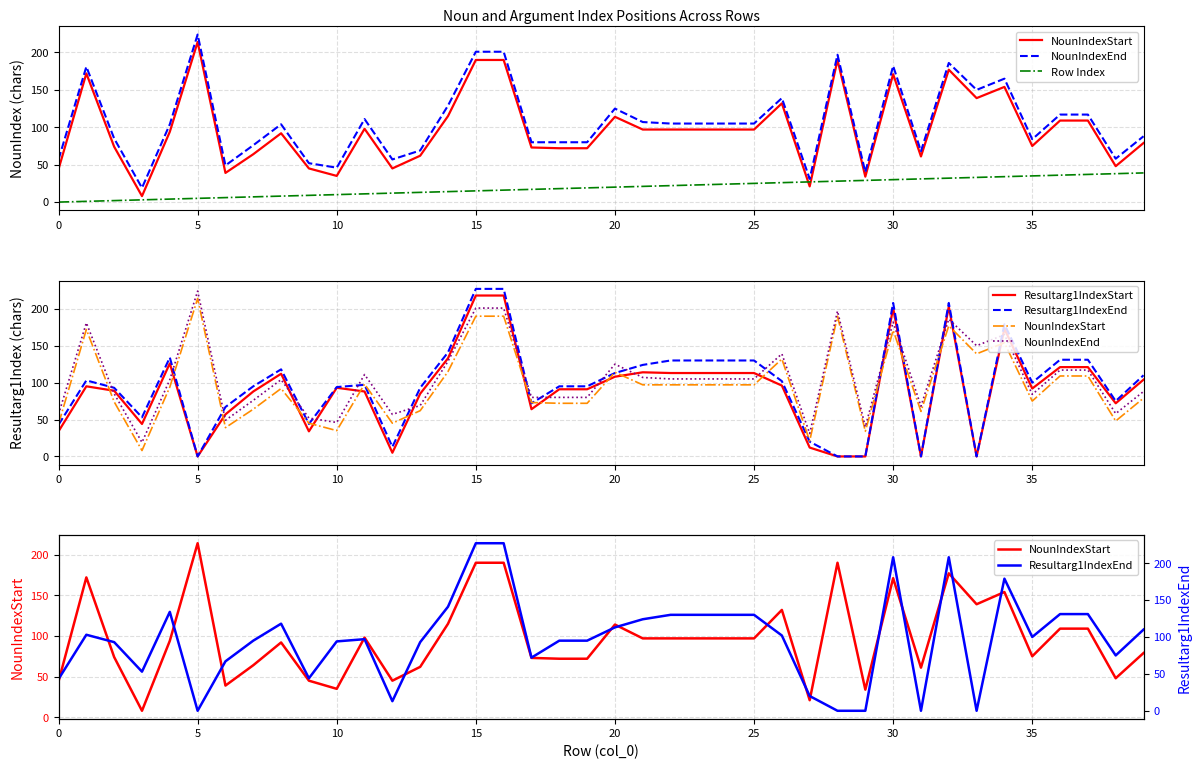

What value does the NounIndexEnd series have at 25?

105